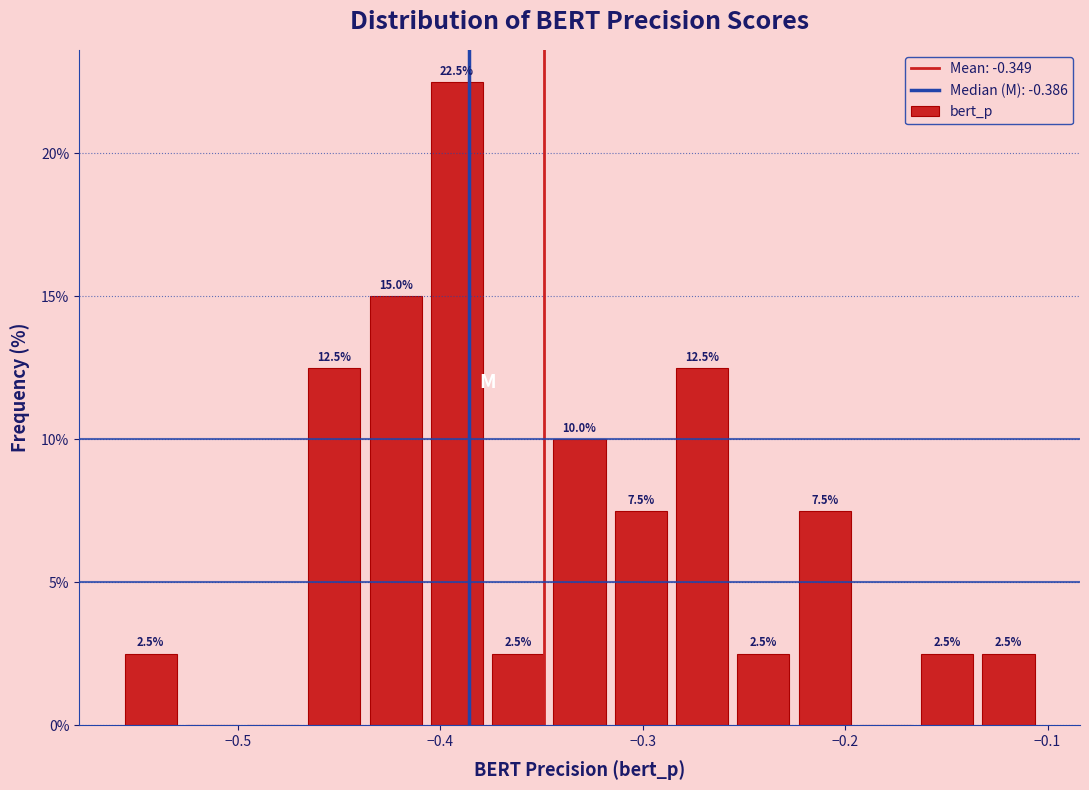

Read against the x-axis, roughly where is the centre of the tallest bar?

-0.39